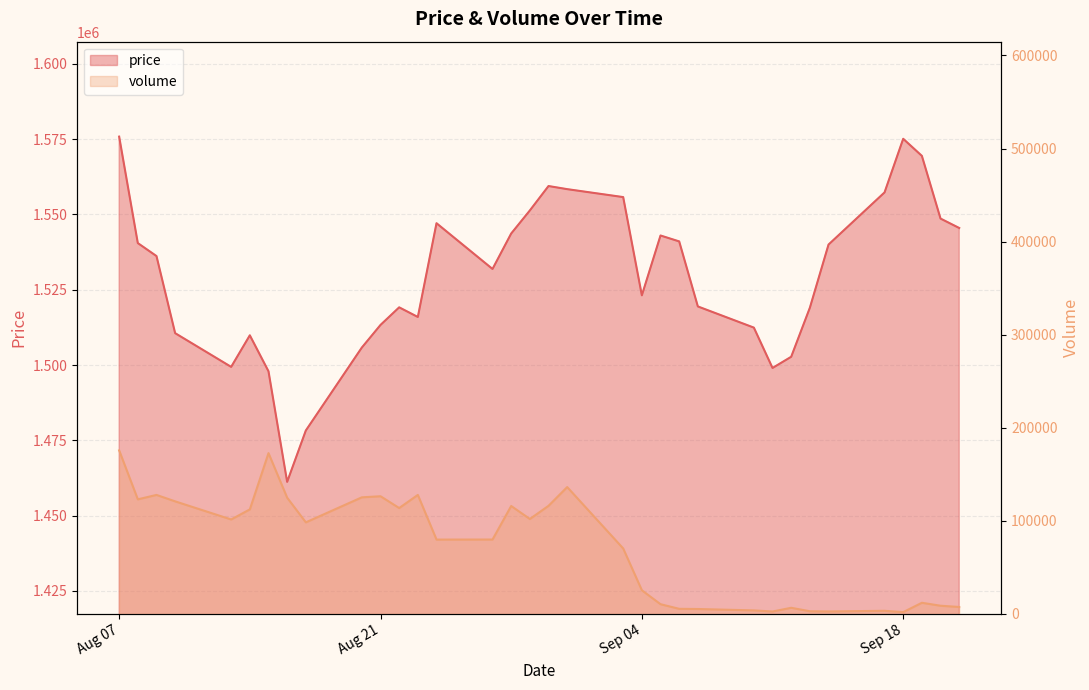

How many series are shown in this chart?

2